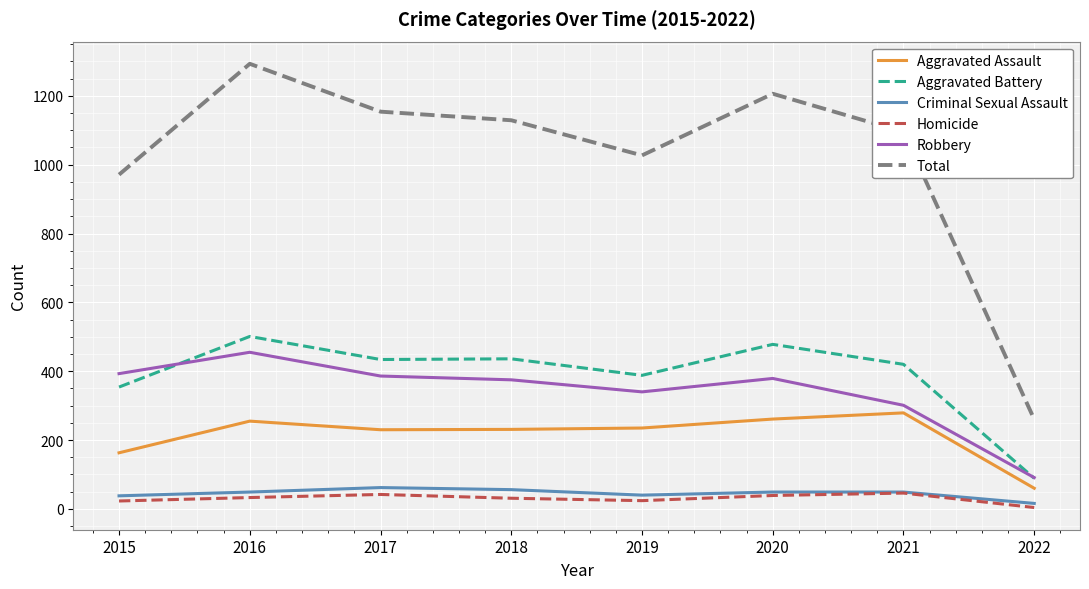

What are all the series names shown in the legend?

Aggravated Assault, Aggravated Battery, Criminal Sexual Assault, Homicide, Robbery, Total